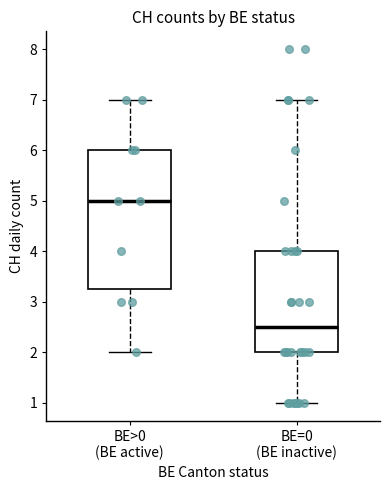

Where is the upper edge of the box for BE>0 (BE active) on the y-axis? The values are not printed on the chart, so give them approximately, as read against the axis.

6.0